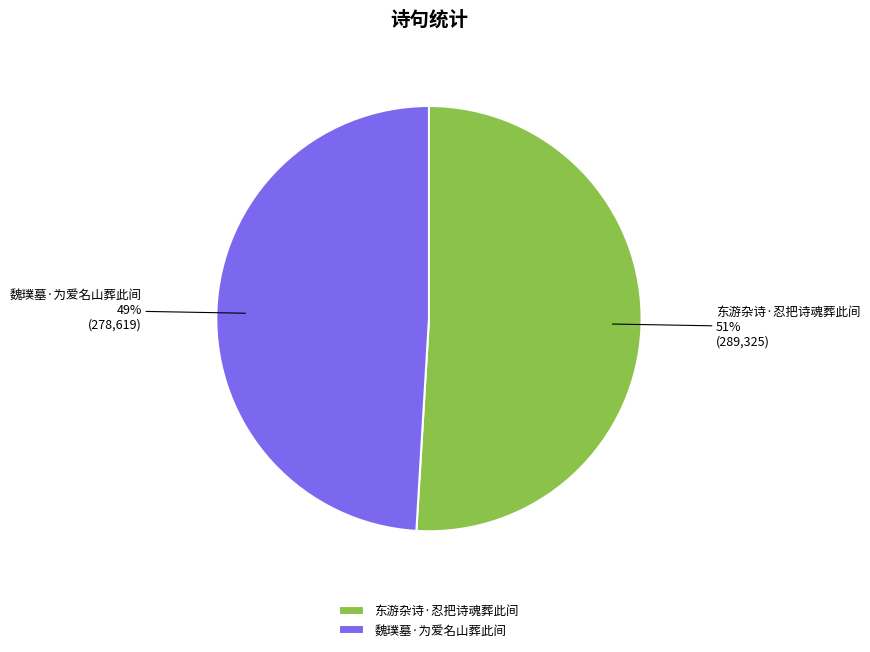

What is the largest slice in the pie chart?

东游杂诗·忍把诗魂葬此间